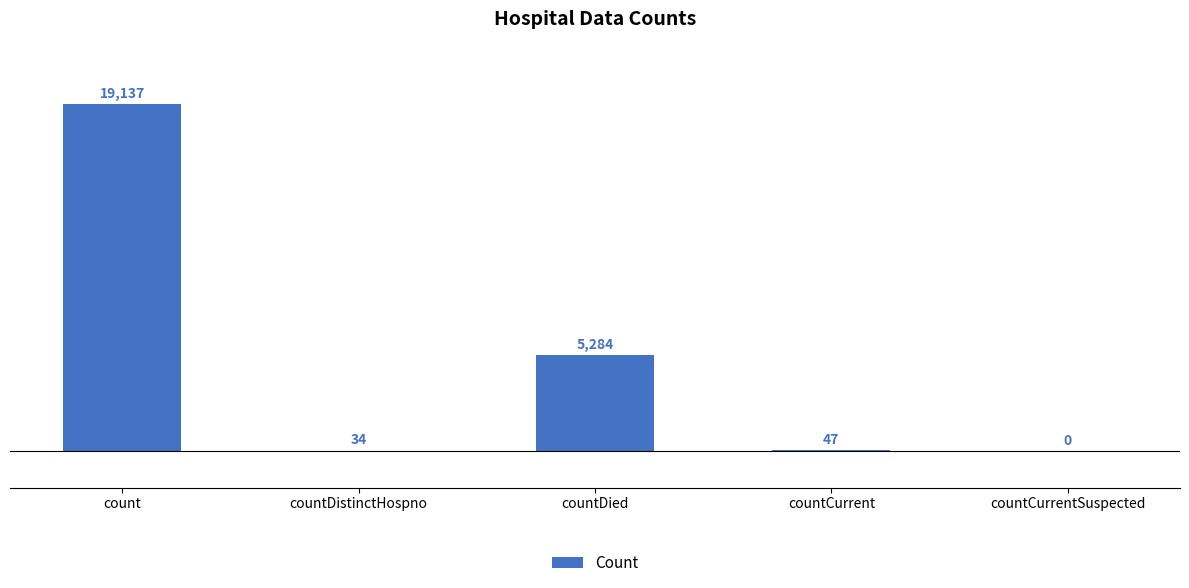

Approximately how many times larger is the value at countDied compared to countCurrent?

112.4